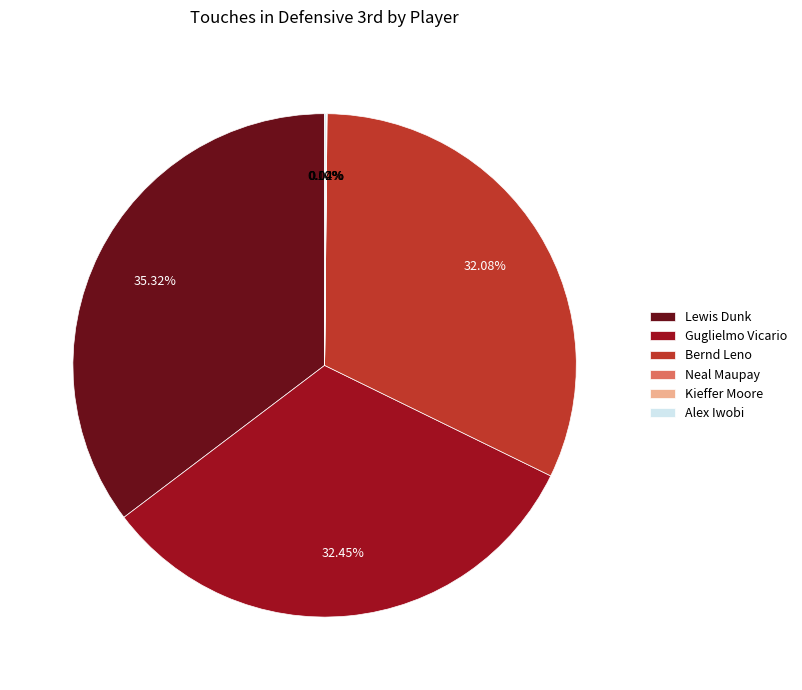

Which has a higher value, Lewis Dunk or Bernd Leno?

Lewis Dunk